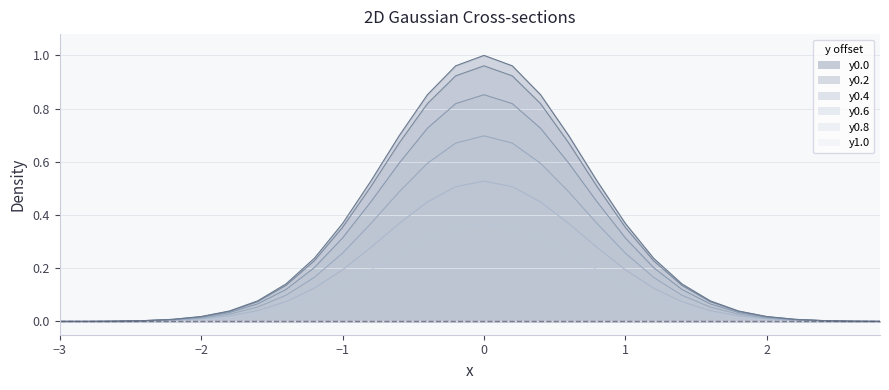

Between −2 and 1, which series saw the biggest shift?

y0.0